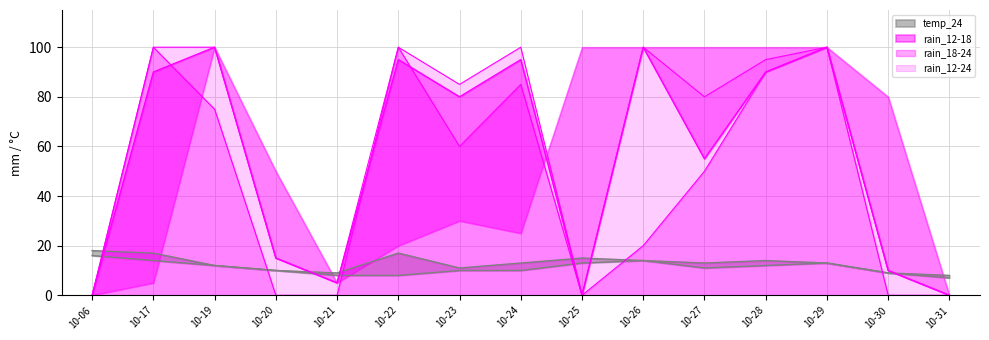

The temp_min series shows 23 at 10-26. True or false?

False